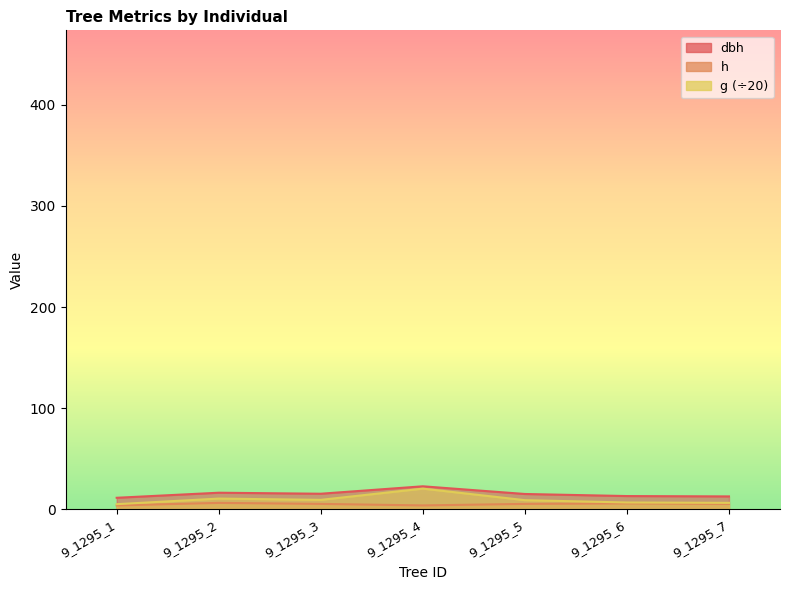

Does the chart display data point markers on the line(s)?

No